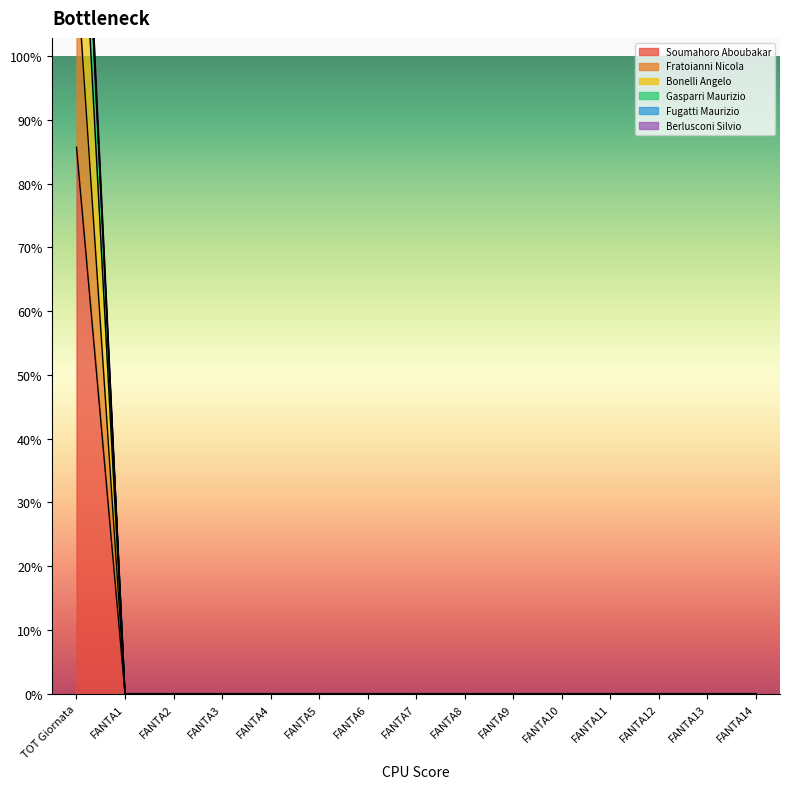

Rank the series by their maximum value, from highest to lowest.

Fratoianni Nicola, Berlusconi Silvio, Fugatti Maurizio, Gasparri Maurizio, Bonelli Angelo, Soumahoro Aboubakar